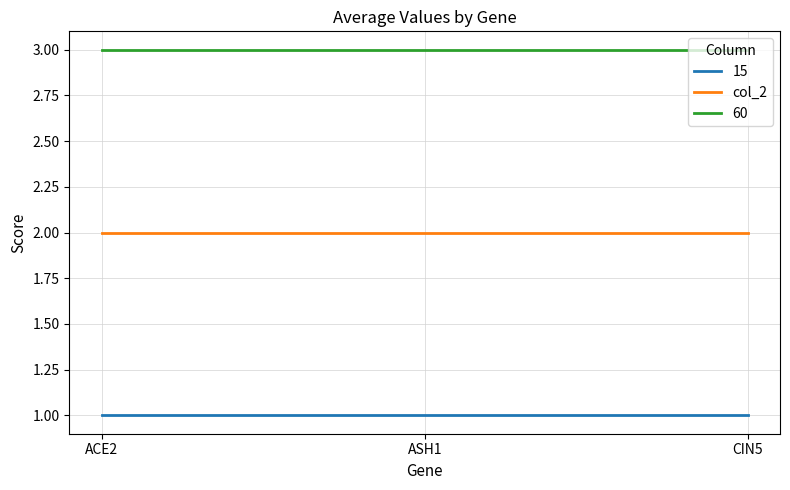

What is the maximum value shown in the chart?

3